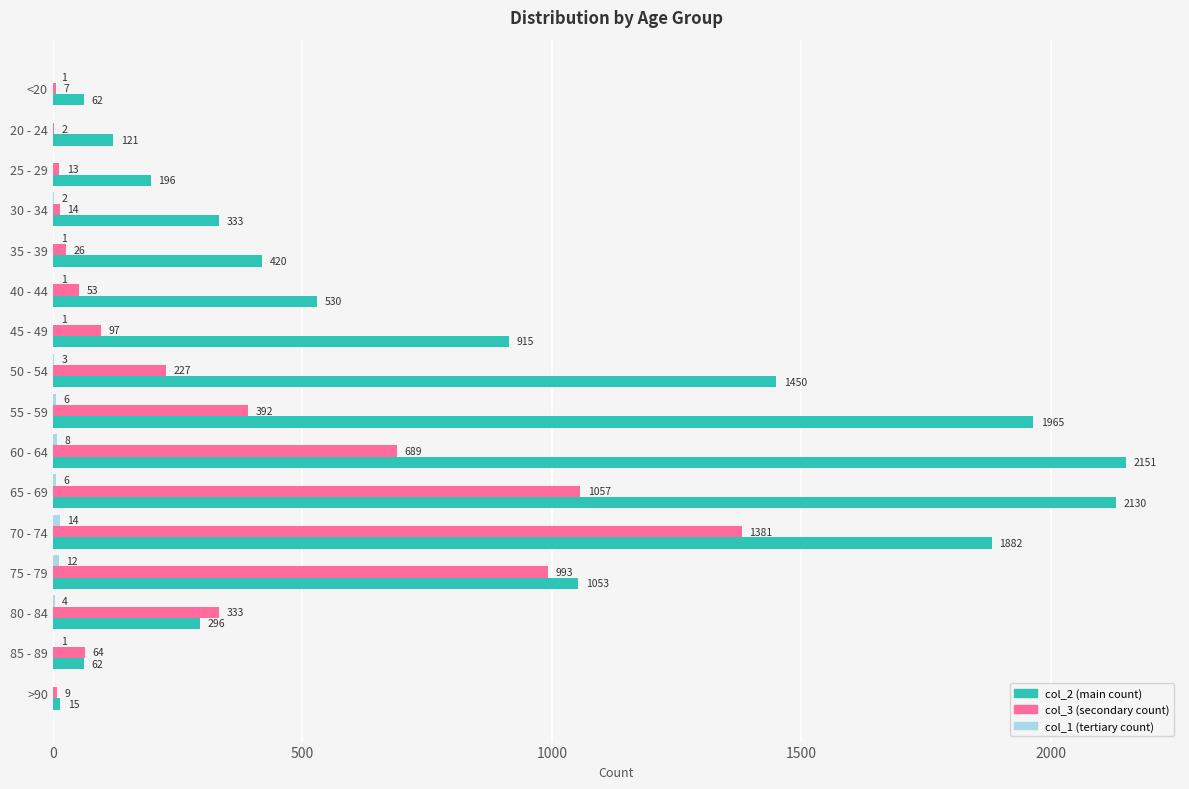

At which category does the chart reach its peak across all series?

60 - 64